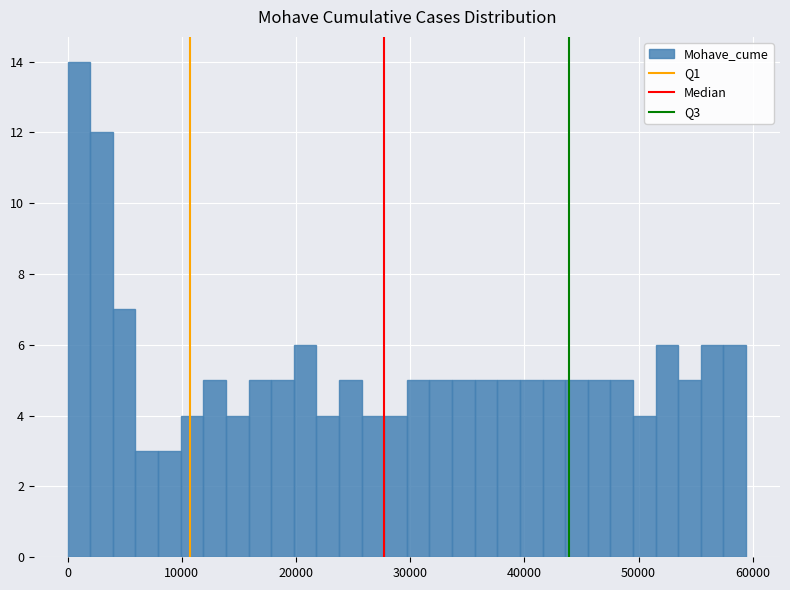

Around what value on the x-axis is the tallest bar? Give the approximate position of its centre, as read against the axis.

1000